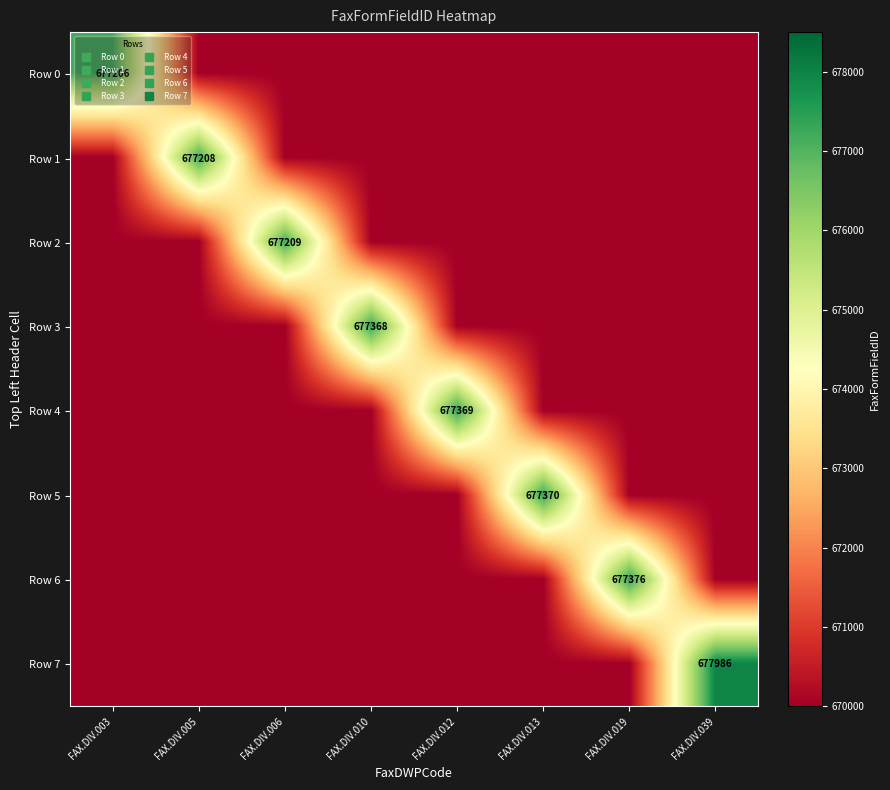

Count the number of categories in the chart.

8